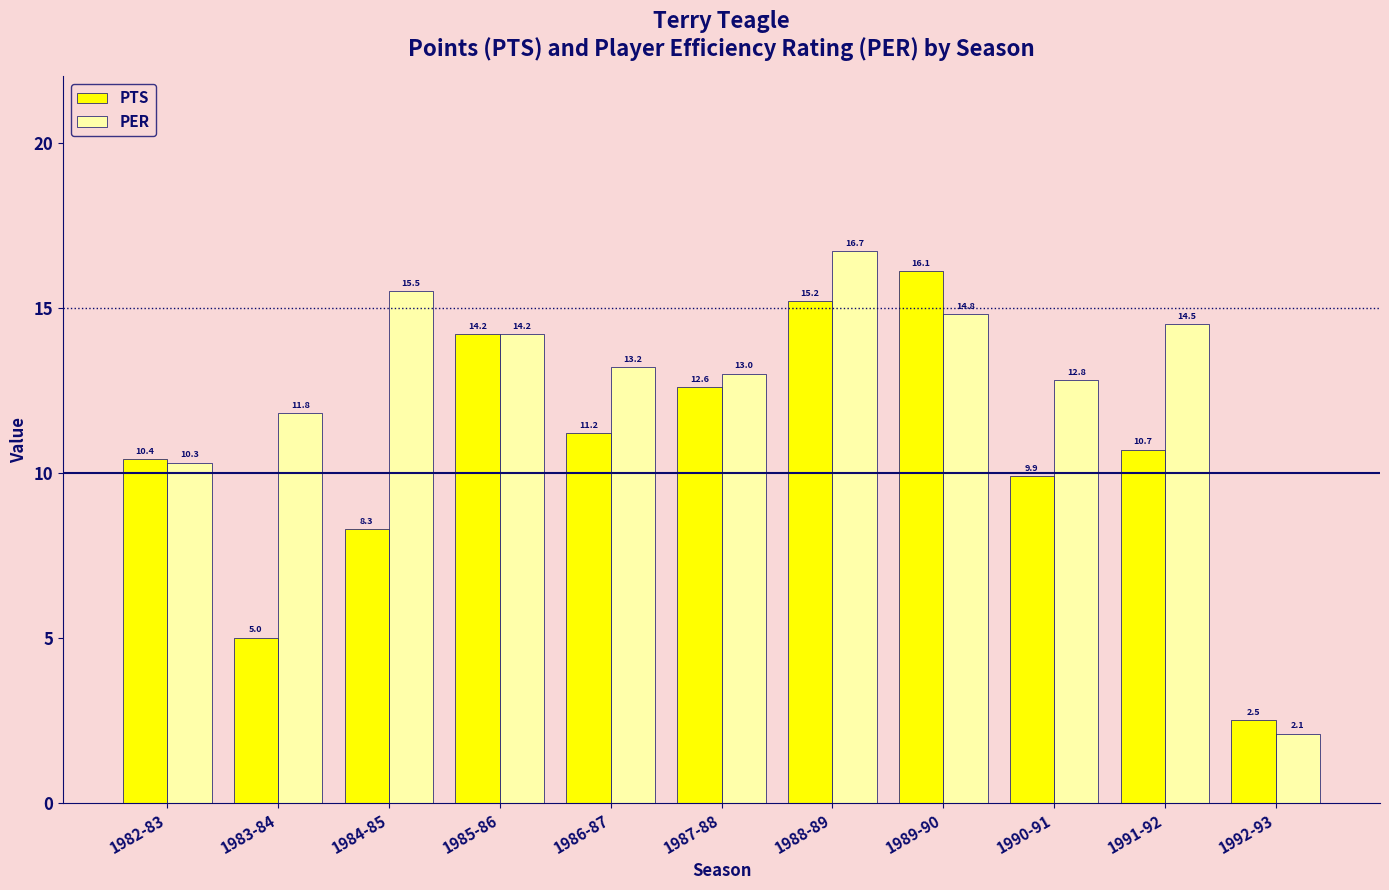

List the labels in order of PER value, largest first.

1988-89, 1984-85, 1989-90, 1991-92, 1985-86, 1986-87, 1987-88, 1990-91, 1983-84, 1982-83, 1992-93